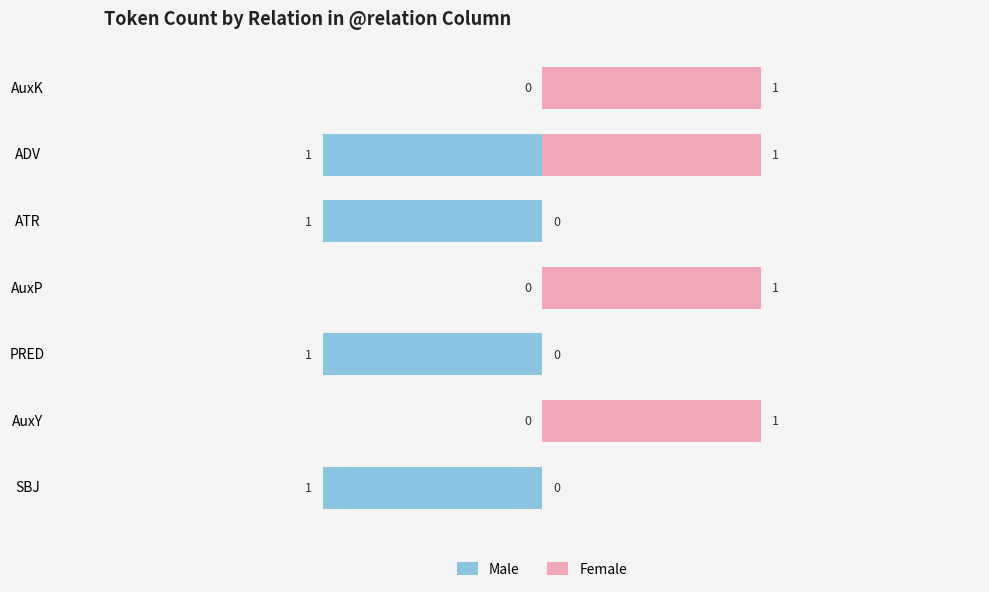

At PRED, list the series in order from largest to smallest.

Female, Male